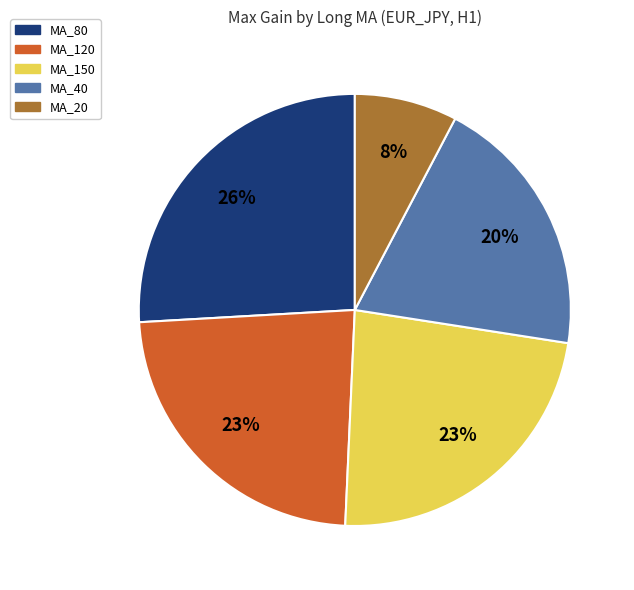

To the nearest percent, what is the average slice percentage?

20%